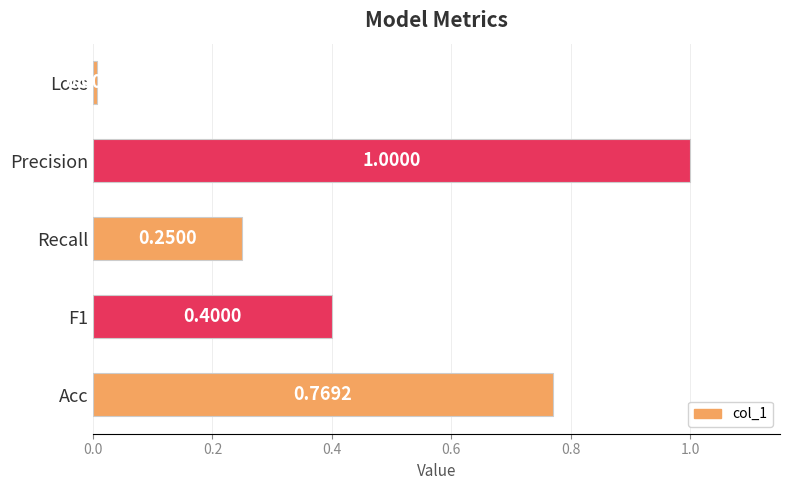

Rank the categories by value from highest to lowest.

Precision, Acc, F1, Recall, Loss